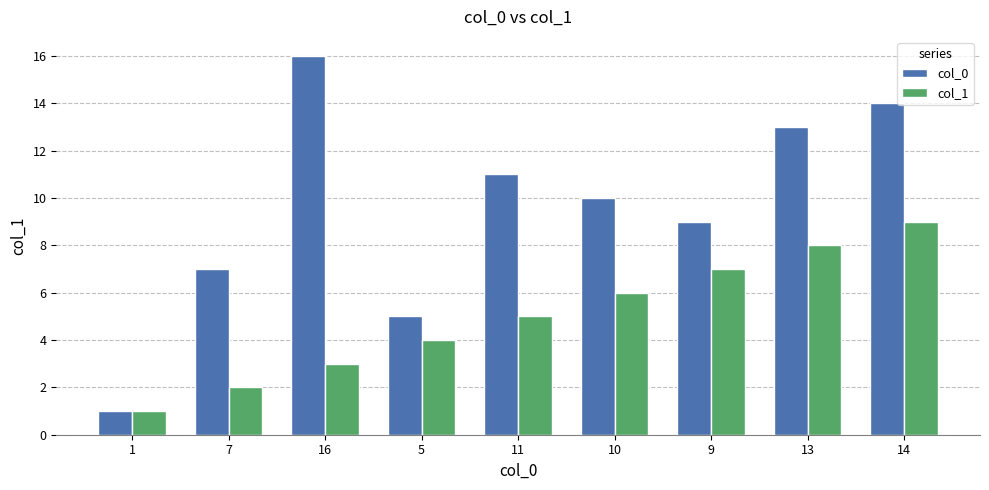

Is it true that col_1 equals 5 at 11?

True